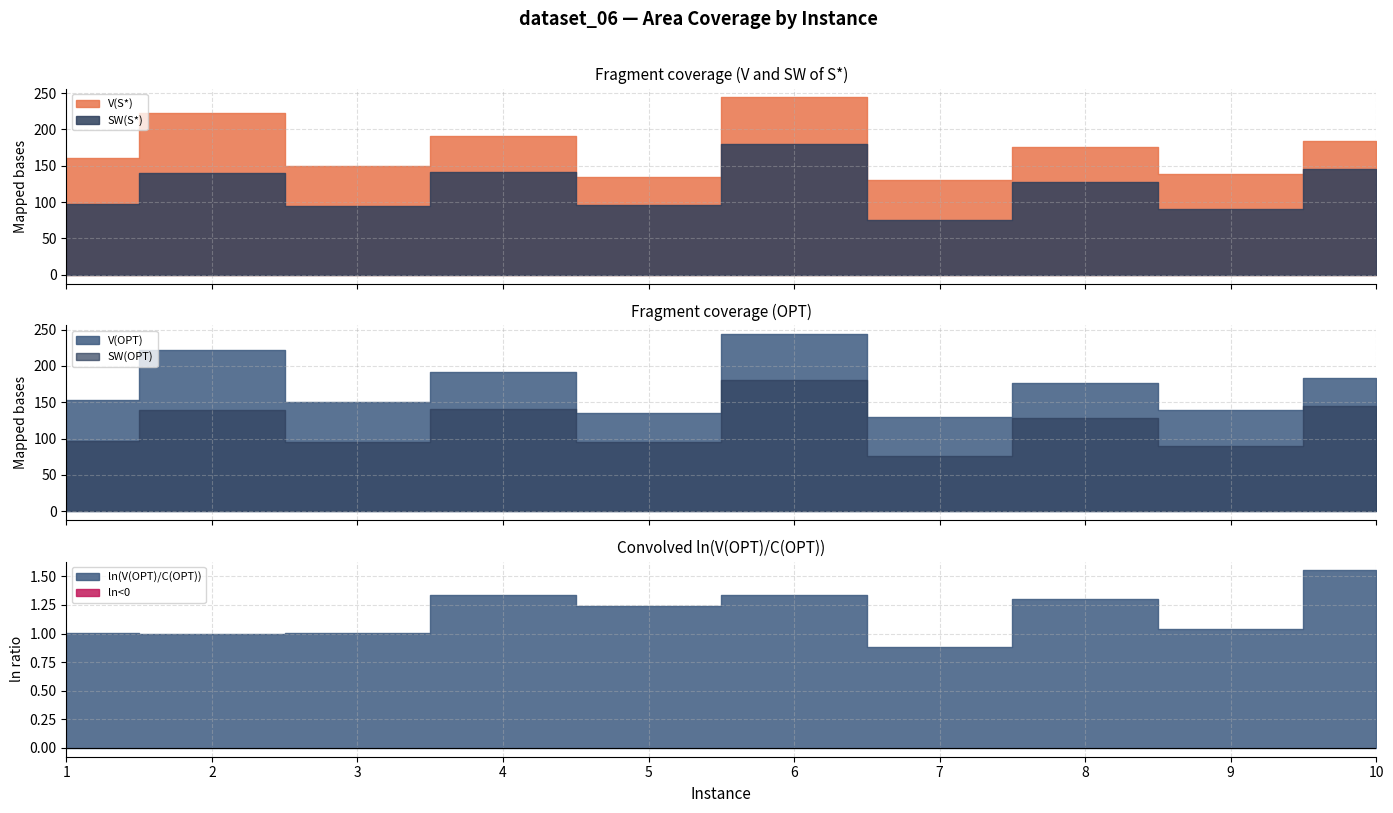

What is the spread (max minus min) of values at 1?

159.0